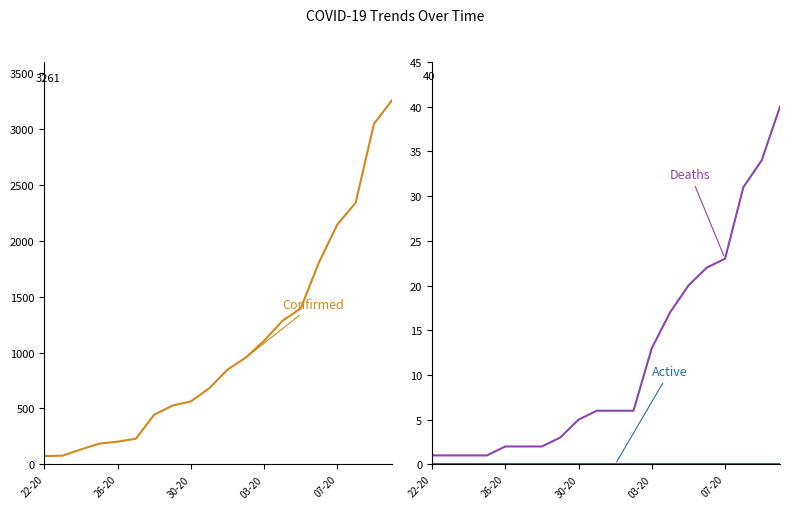

The Confirmed series shows 445 at 6. True or false?

True